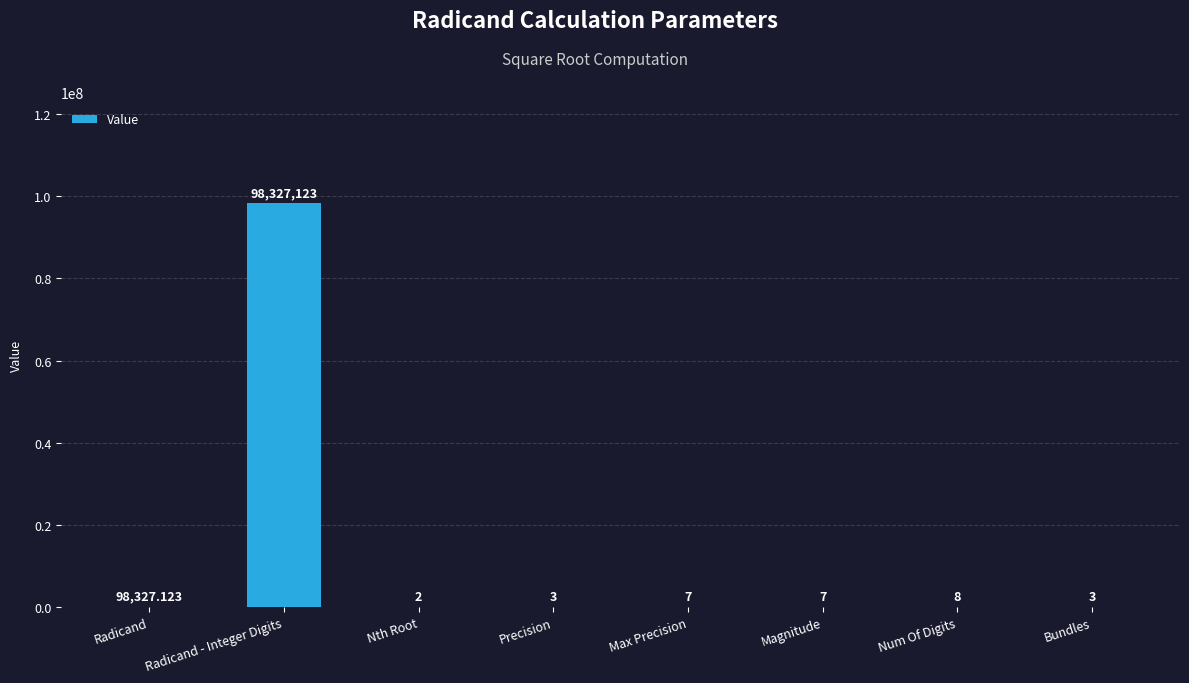

Which label corresponds to the largest value in the chart?

Radicand - Integer Digits